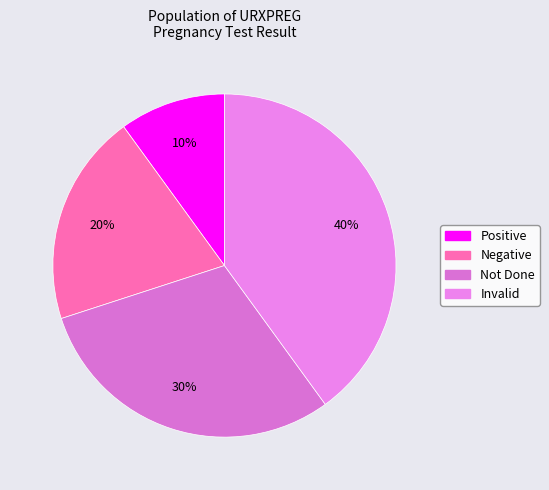

The Invalid slice represents 40% of the pie. True or false?

True